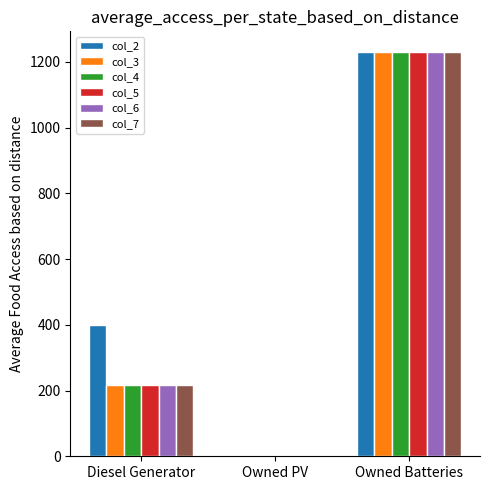

At which category is the sum across all series the highest?

Owned Batteries